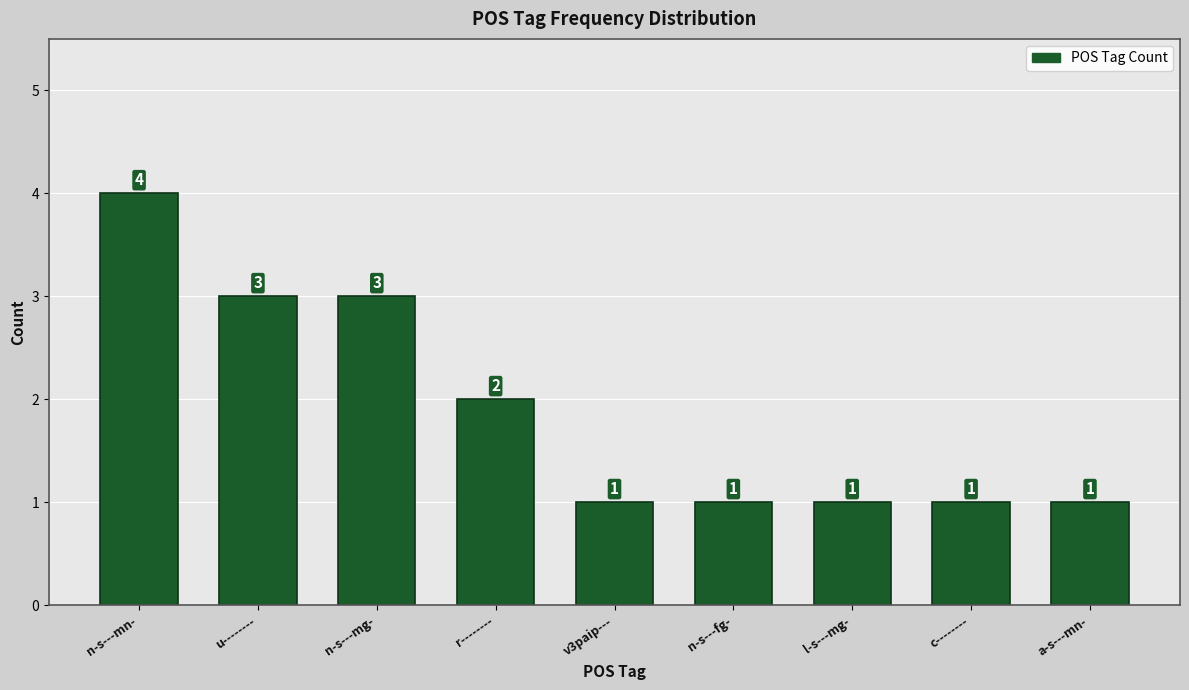

Reading right to left, list all the values displayed in this chart.

1	1	1	1	1	2	3	3	4